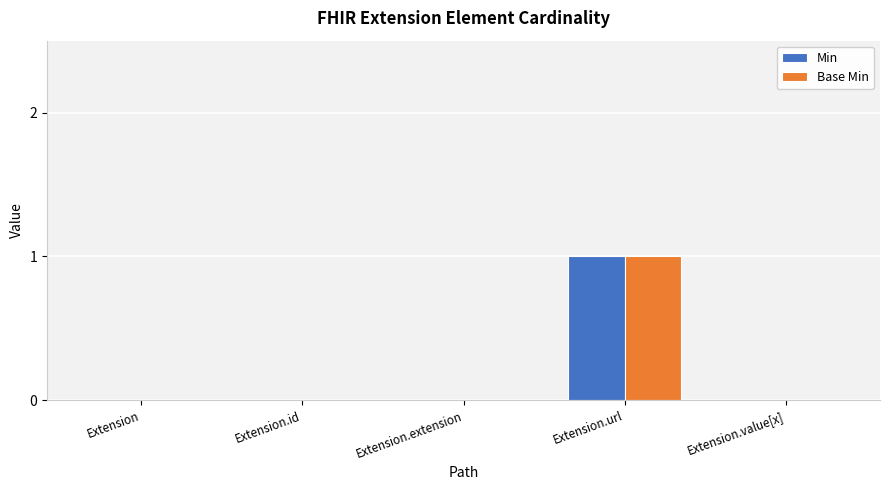

Are the bars horizontal?

No